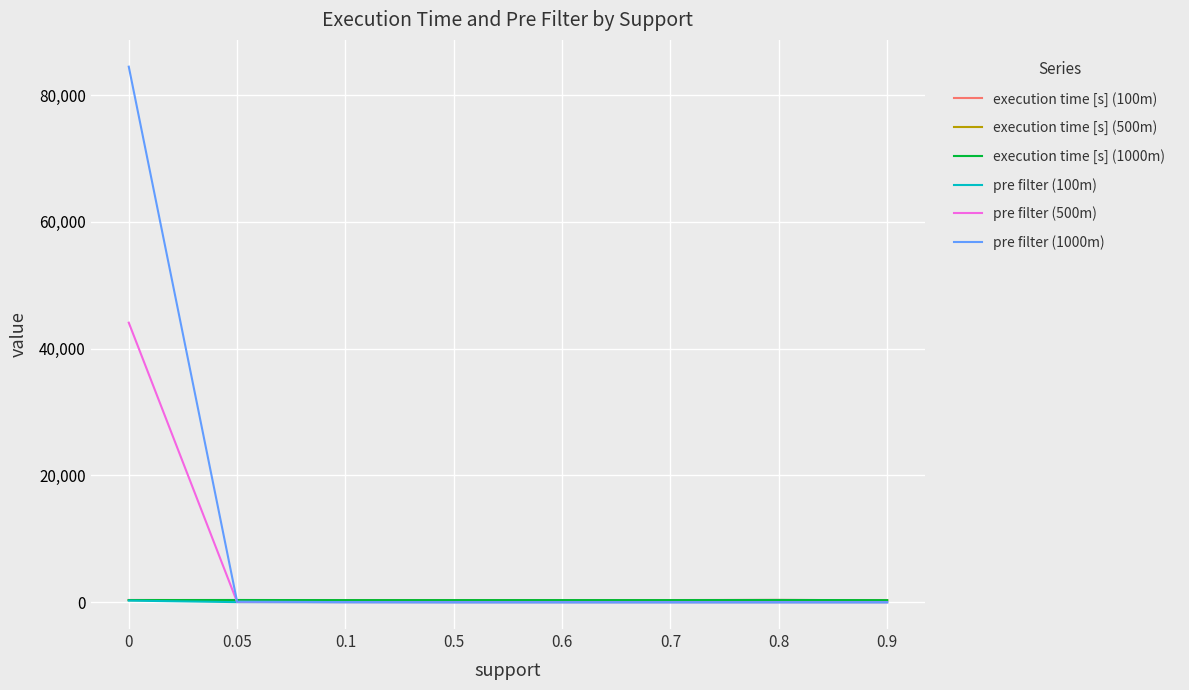

How many lines are shown in the chart?

6